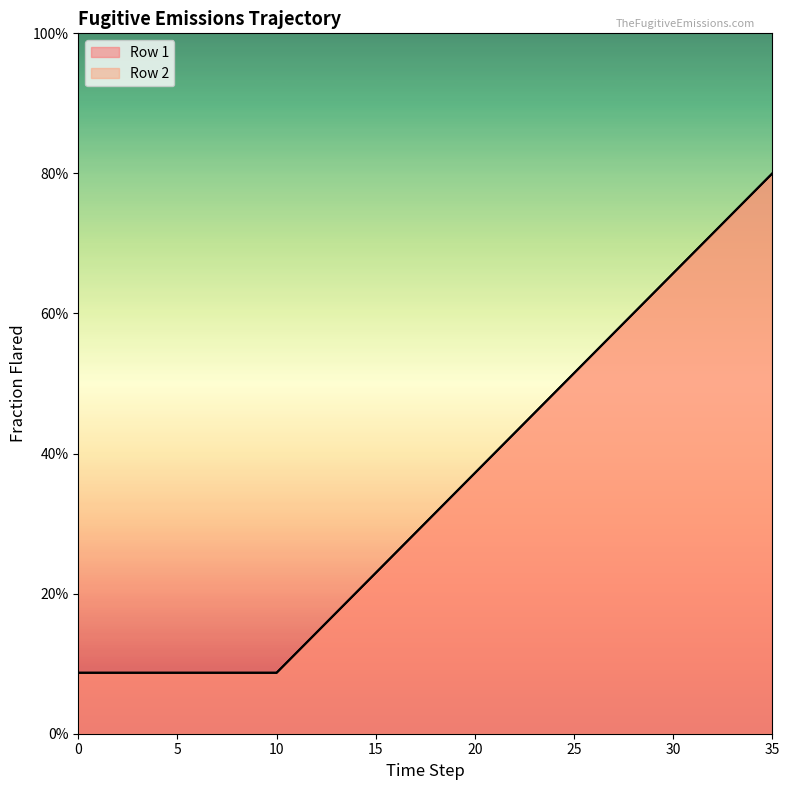

Is it true that Row 2 equals 0.3 at 17?

True